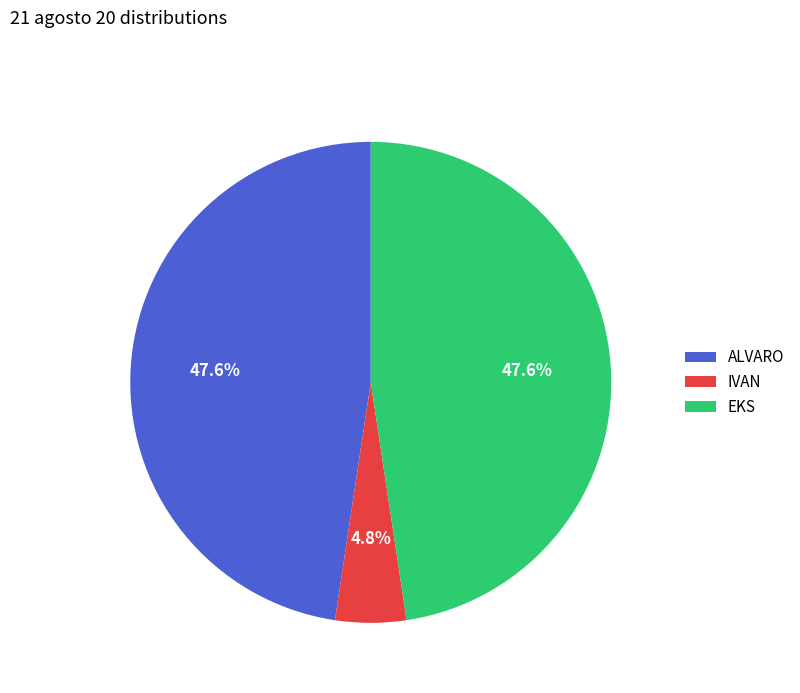

To the nearest percent, what is the average slice percentage?

33%